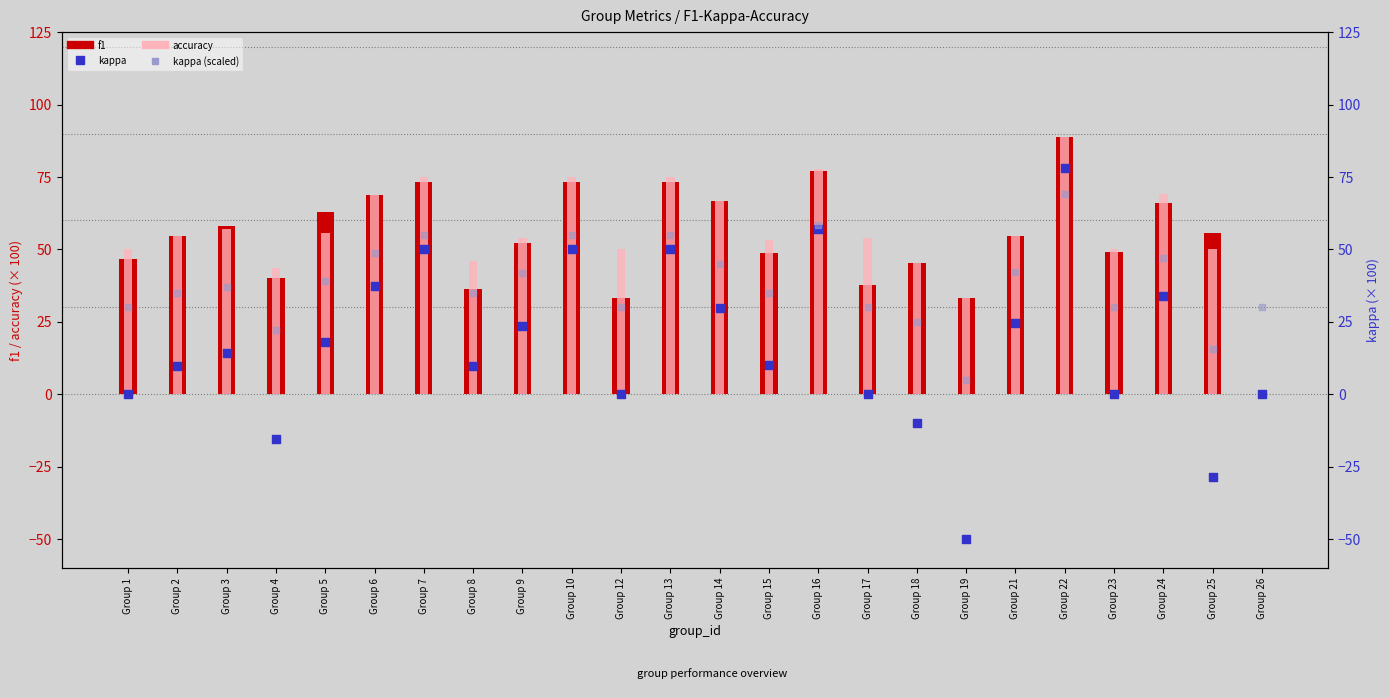

Which series has the widest spread of Y values?

kappa